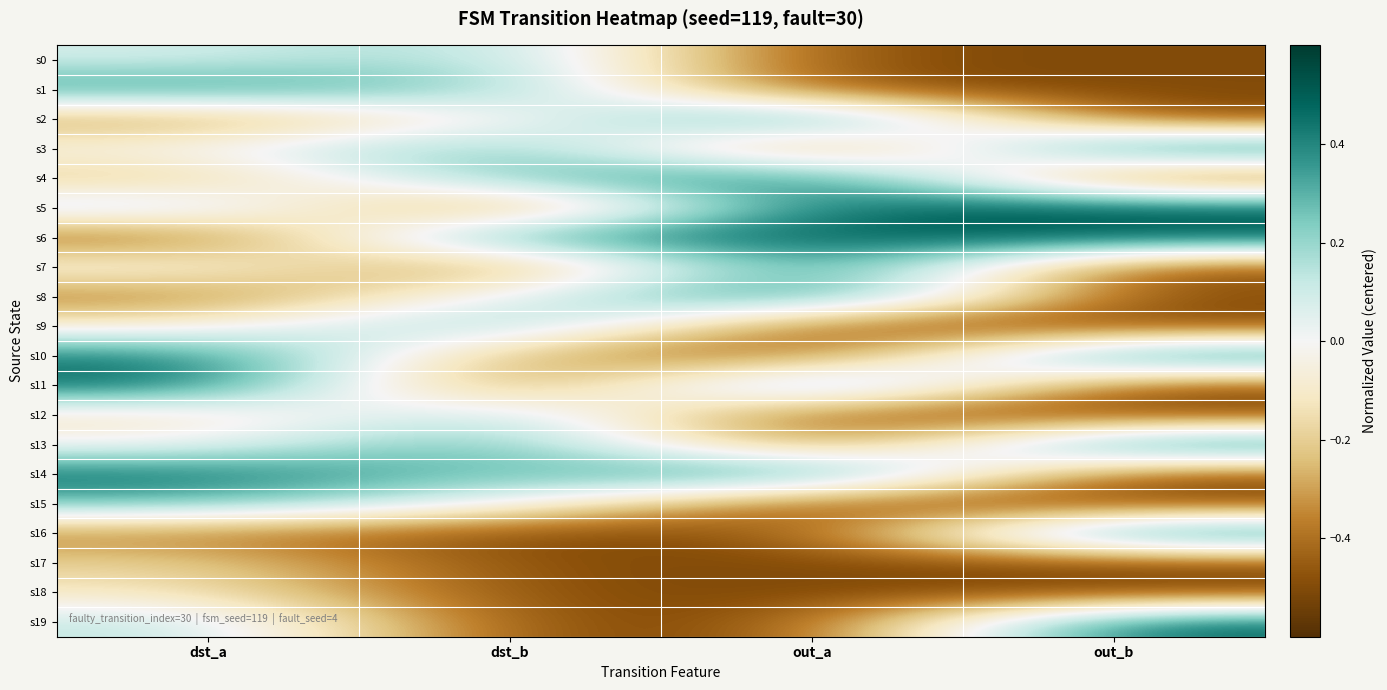

Reading left to right, what are all the values shown in this chart?

s0: dst_a=0.1	dst_b=0.2	out_a=-0.5	out_b=-0.5
s1: dst_a=0.4	dst_b=0.2	out_a=-0.5	out_b=-0.5
s2: dst_a=-0.3	dst_b=-0.0	out_a=0.5	out_b=-0.5
s3: dst_a=-0.0	dst_b=0.3	out_a=-0.5	out_b=0.5
s4: dst_a=-0.2	dst_b=0.3	out_a=0.5	out_b=-0.5
s5: dst_a=0.2	dst_b=-0.5	out_a=0.5	out_b=0.5
s6: dst_a=-0.5	dst_b=0.4	out_a=0.5	out_b=0.5
s7: dst_a=0.0	dst_b=-0.5	out_a=0.5	out_b=-0.5
s8: dst_a=-0.4	dst_b=0.0	out_a=0.5	out_b=-0.5
s9: dst_a=-0.1	dst_b=0.3	out_a=-0.5	out_b=-0.5
s10: dst_a=0.4	dst_b=-0.3	out_a=-0.5	out_b=0.5
s11: dst_a=0.5	dst_b=-0.5	out_a=0.5	out_b=-0.5
s12: dst_a=-0.1	dst_b=0.2	out_a=-0.5	out_b=-0.5
s13: dst_a=-0.0	dst_b=0.4	out_a=-0.5	out_b=0.5
s14: dst_a=0.5	dst_b=0.2	out_a=0.5	out_b=-0.5
s15: dst_a=0.3	dst_b=0.0	out_a=-0.5	out_b=-0.5
s16: dst_a=-0.4	dst_b=-0.5	out_a=-0.5	out_b=0.5
s17: dst_a=-0.2	dst_b=-0.5	out_a=-0.5	out_b=-0.5
s18: dst_a=-0.1	dst_b=-0.5	out_a=-0.5	out_b=-0.5
s19: dst_a=0.1	dst_b=-0.5	out_a=-0.5	out_b=0.5